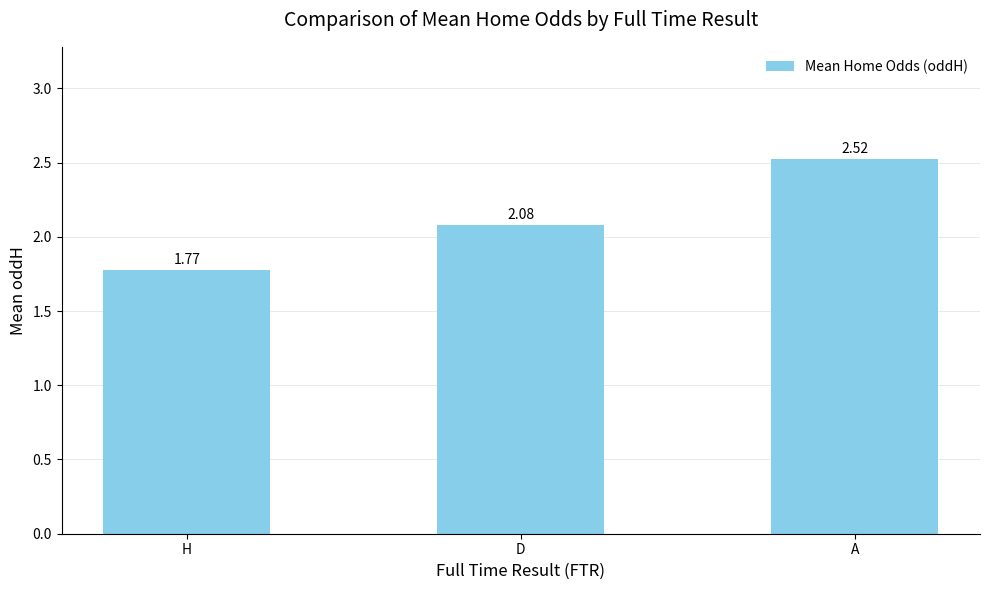

Which has a higher value, D or A?

A